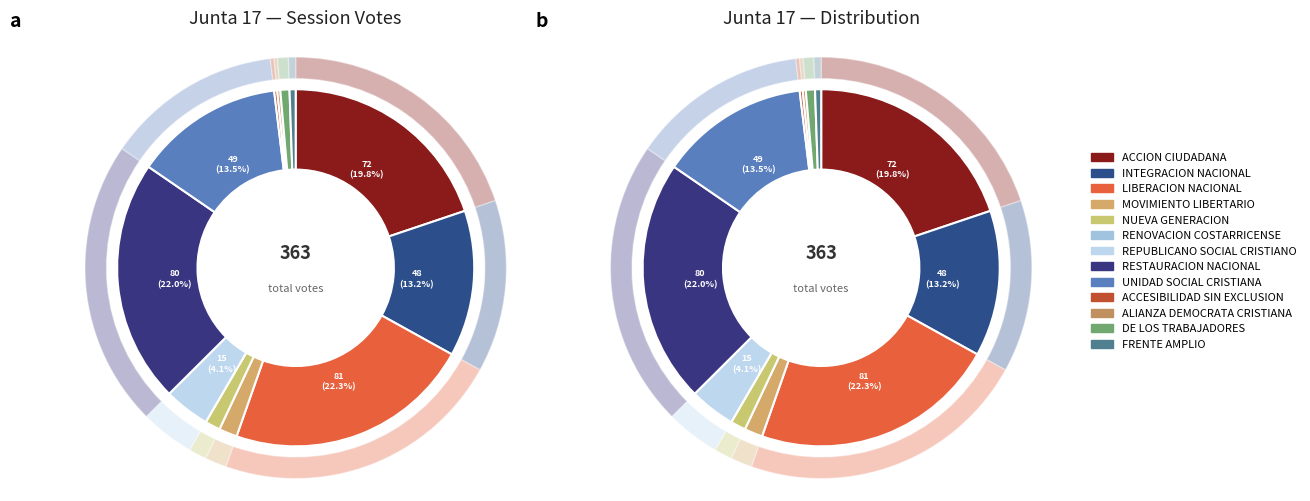

How many slices are in this pie chart?

13